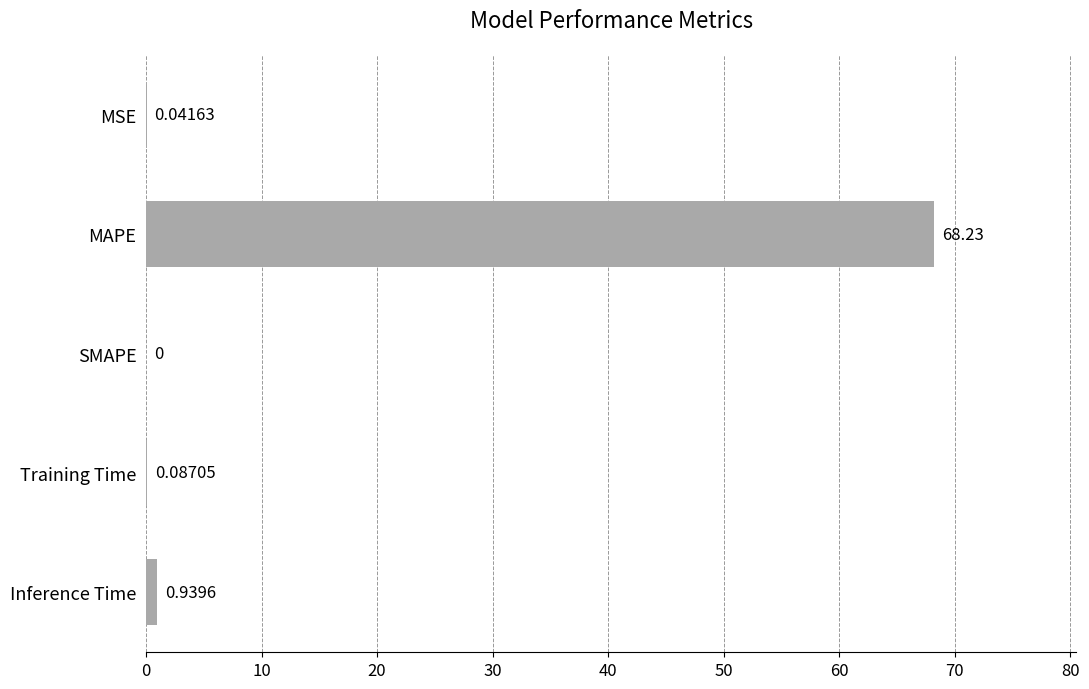

What is the change in value from SMAPE to Training Time?

+0.1